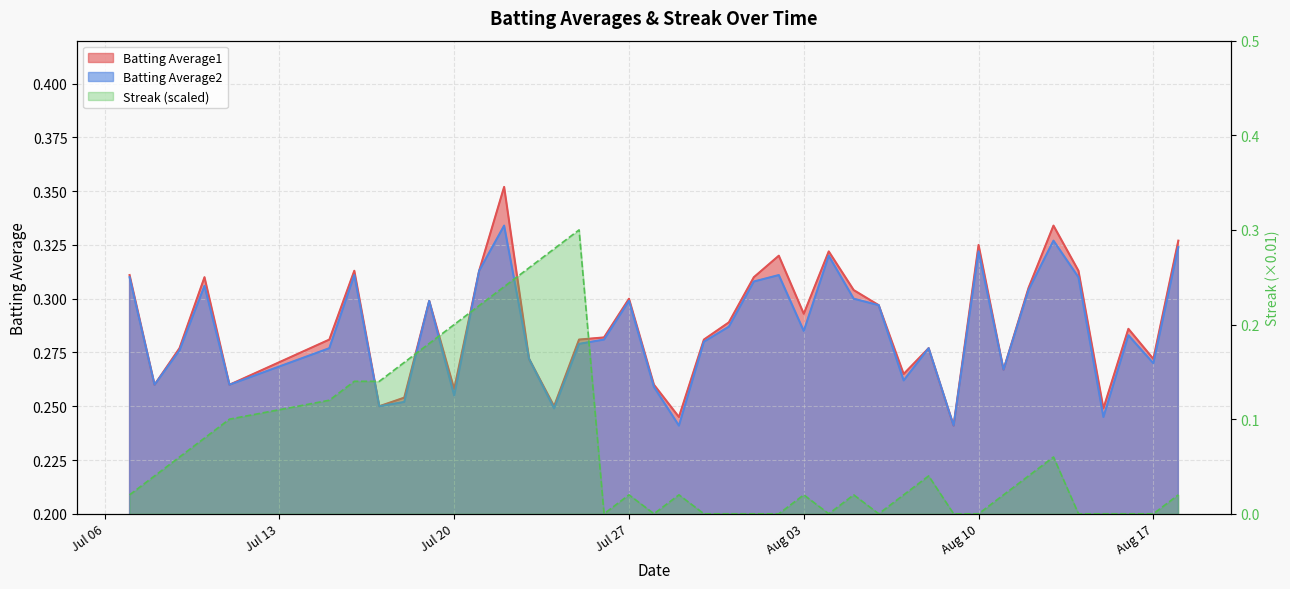

What is the average value of the Streak series?

0.1